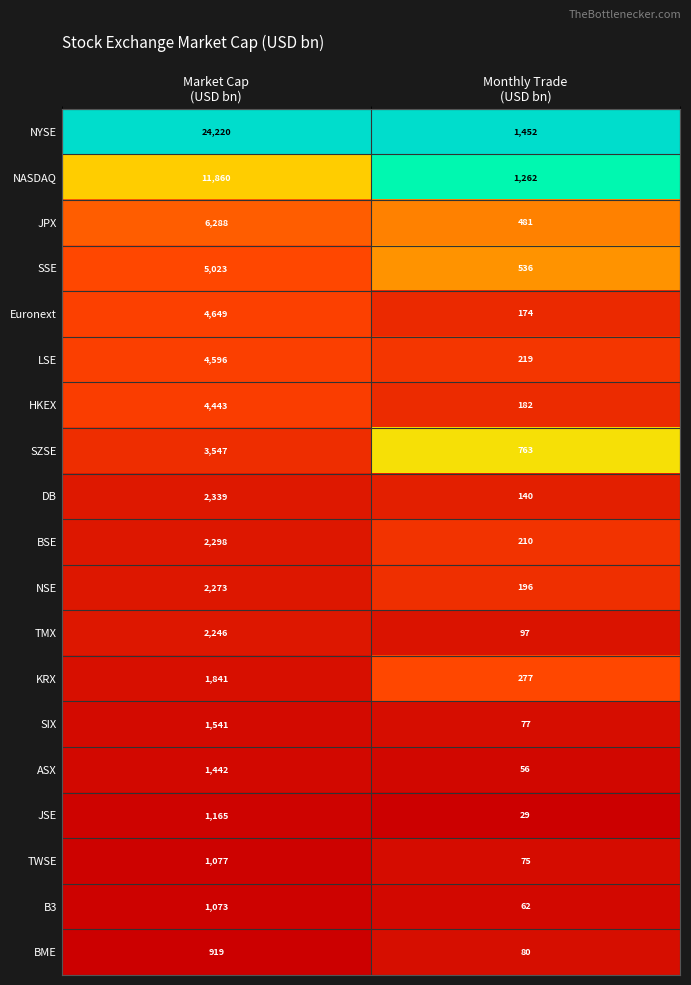

What is the minimum value shown in the chart?

29